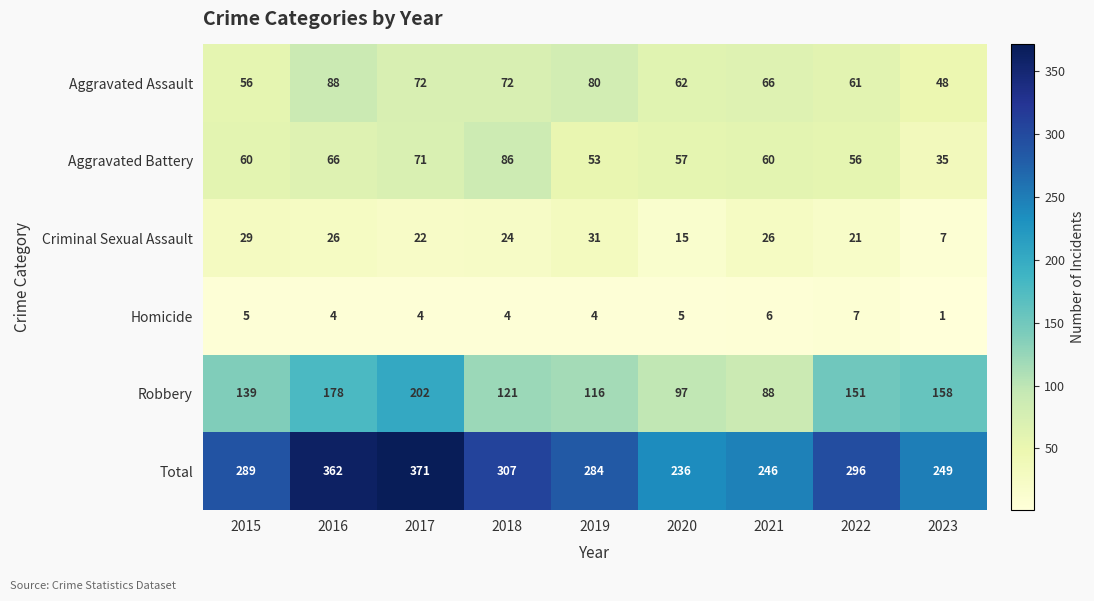

What is the total value across all series at 2015?

578